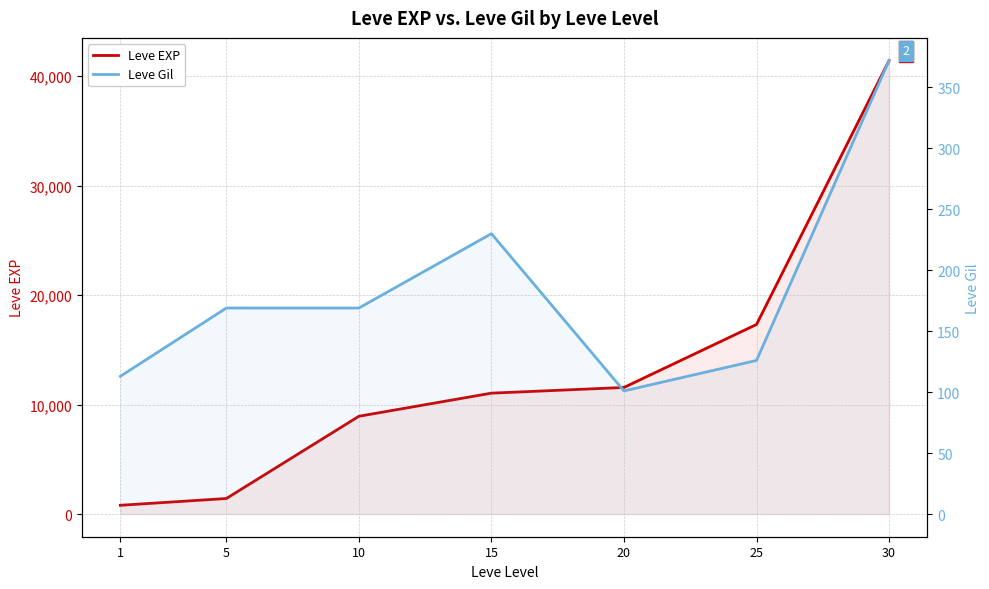

What is the approximate value of Leve EXP at 30, to the nearest 100?

41400